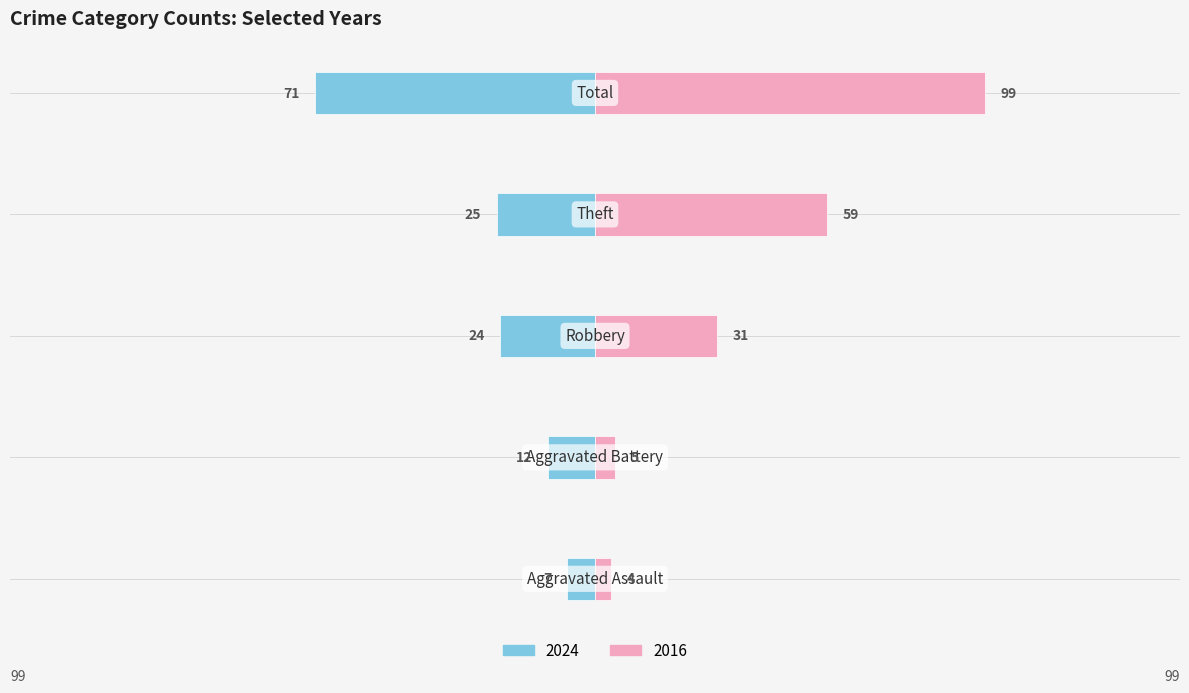

Which series has the widest spread of values?

2016